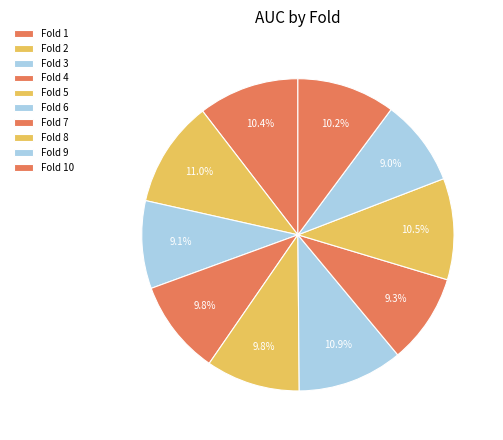

How many slices are in this pie chart?

10